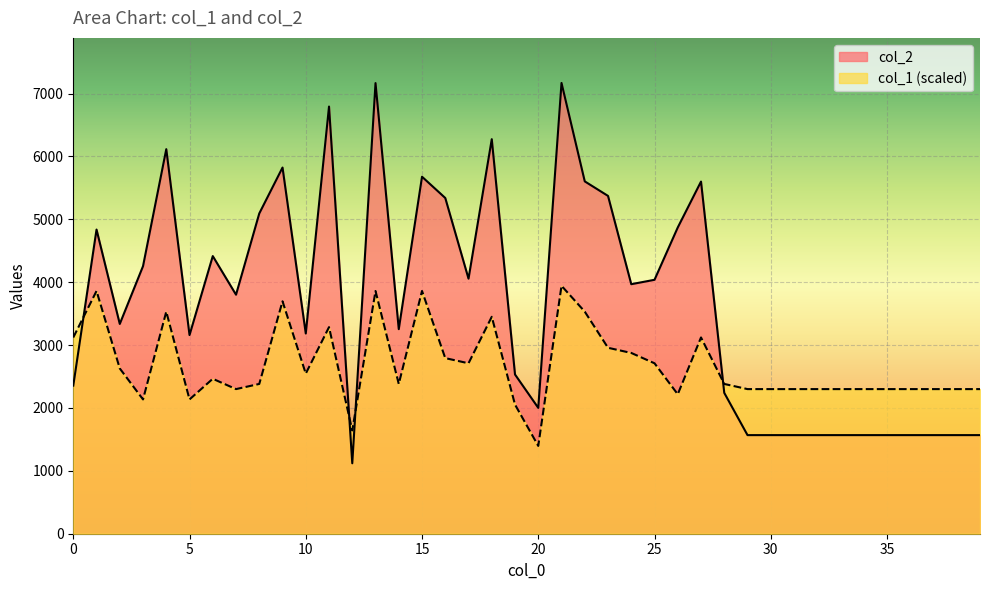

Between which two adjacent categories do col_1 and col_2 first intersect?

0 and 1